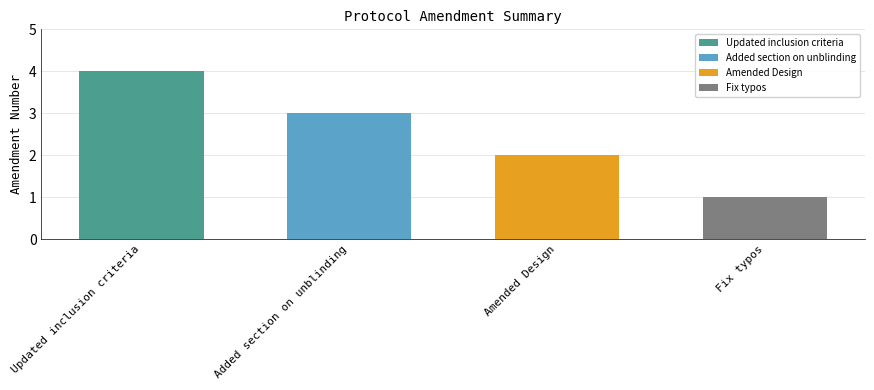

What is the label of the 2nd bar from the right?

Amended Design